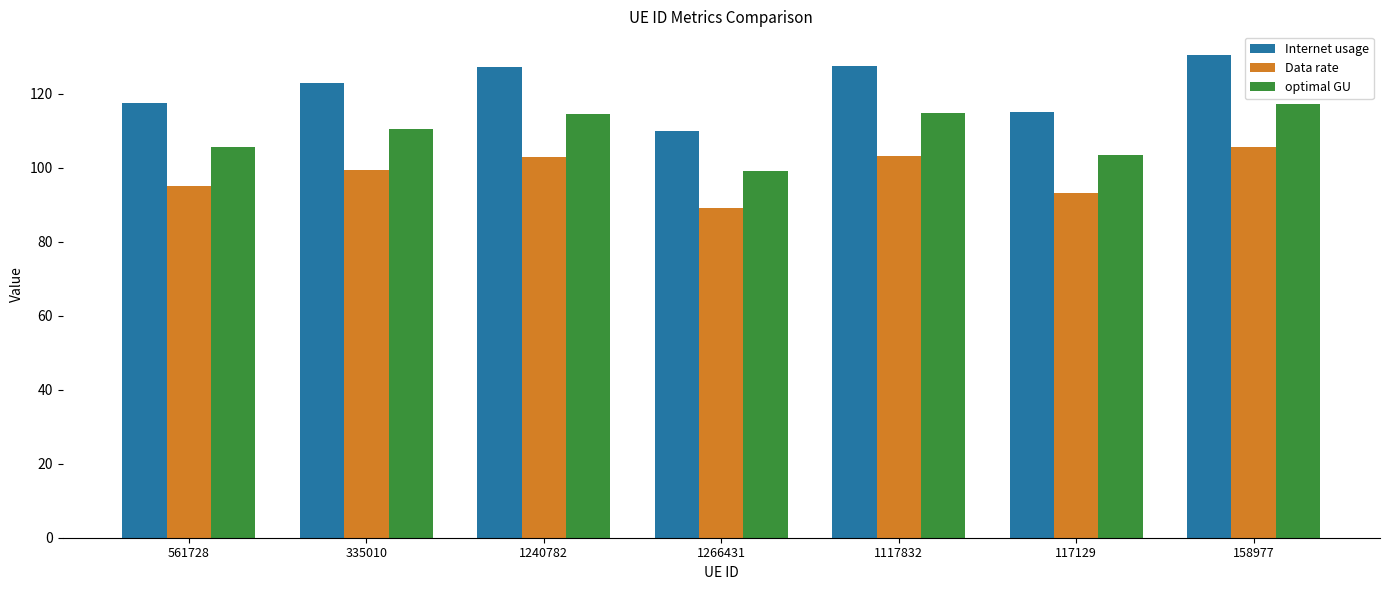

At how many categories does at least one series exceed 96?

7